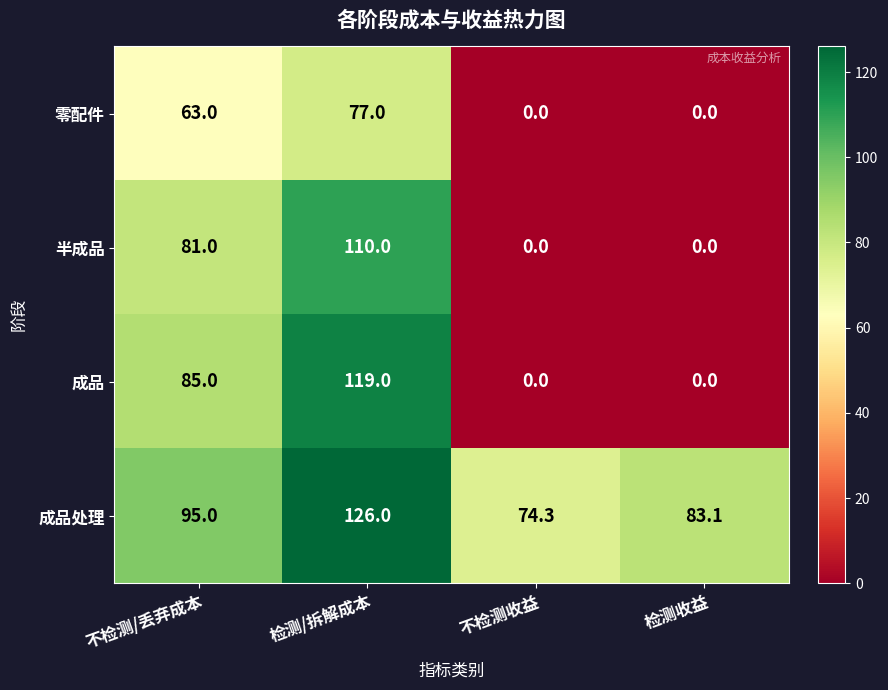

The value of 成品处理 at 不检测/丢弃成本 is 95.0. True or false?

True